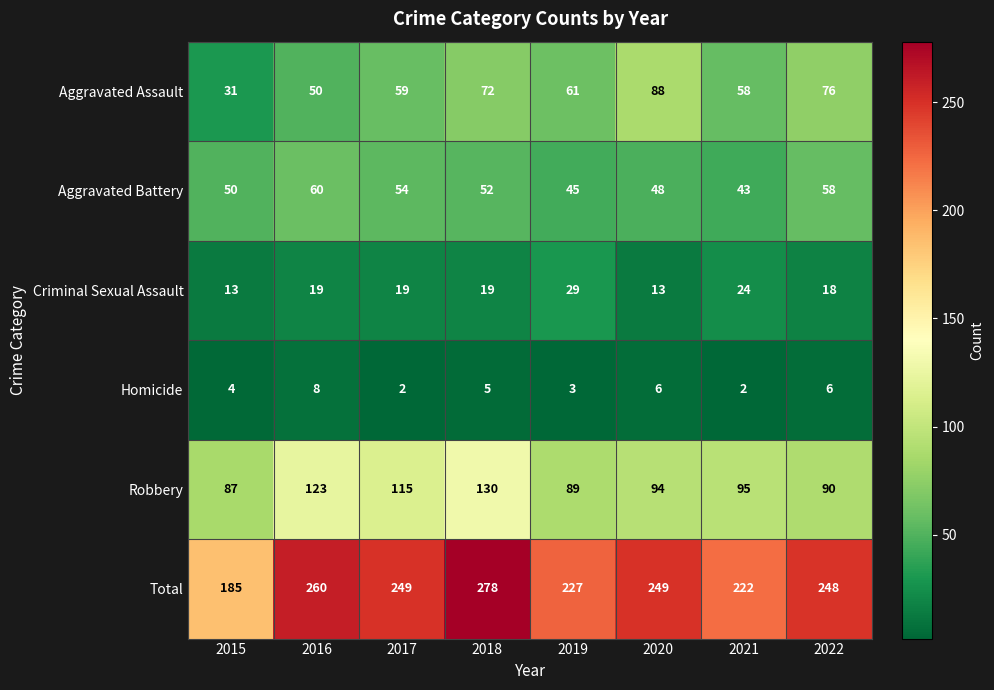

How many distinct data groups are displayed?

6